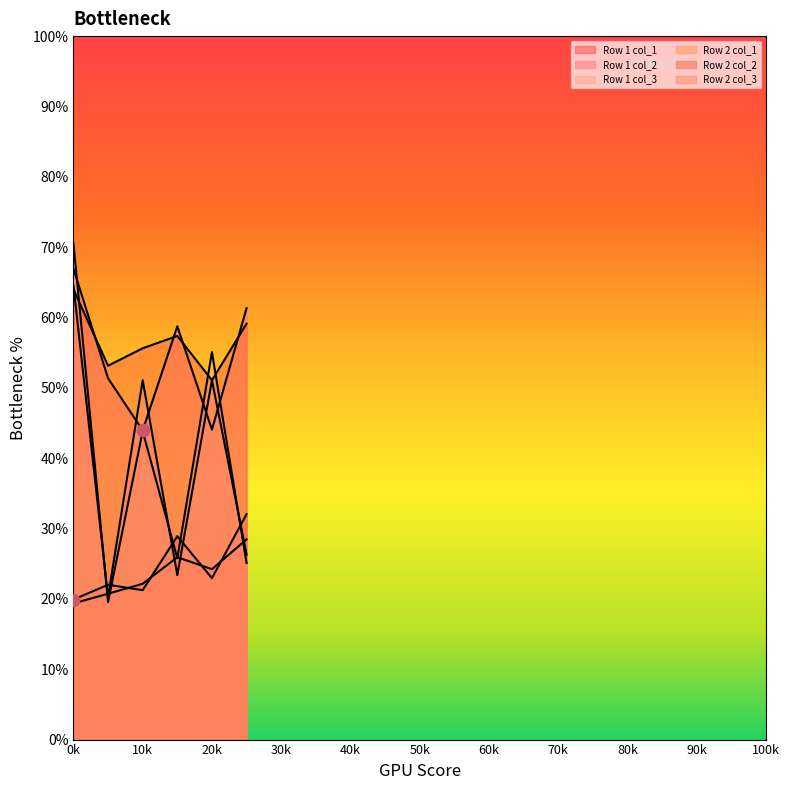

Is the value of Row 1 col_1 at 20k greater than the value of Row 2 col_3 at 0k?

No